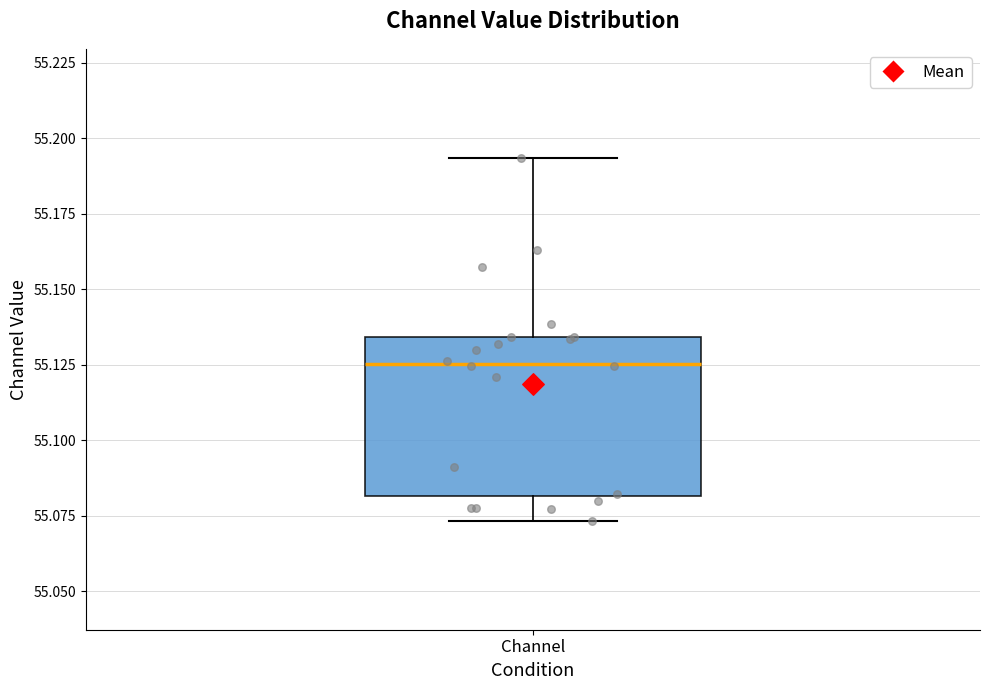

Read this box plot against the y-axis: the position of the median line, the range covered by the box, and the ends of both whiskers. The values are not printed on the chart, so give them approximately, as read against the axis.

median 55.125, box 55.080 to 55.135, whiskers 55.075 to 55.195